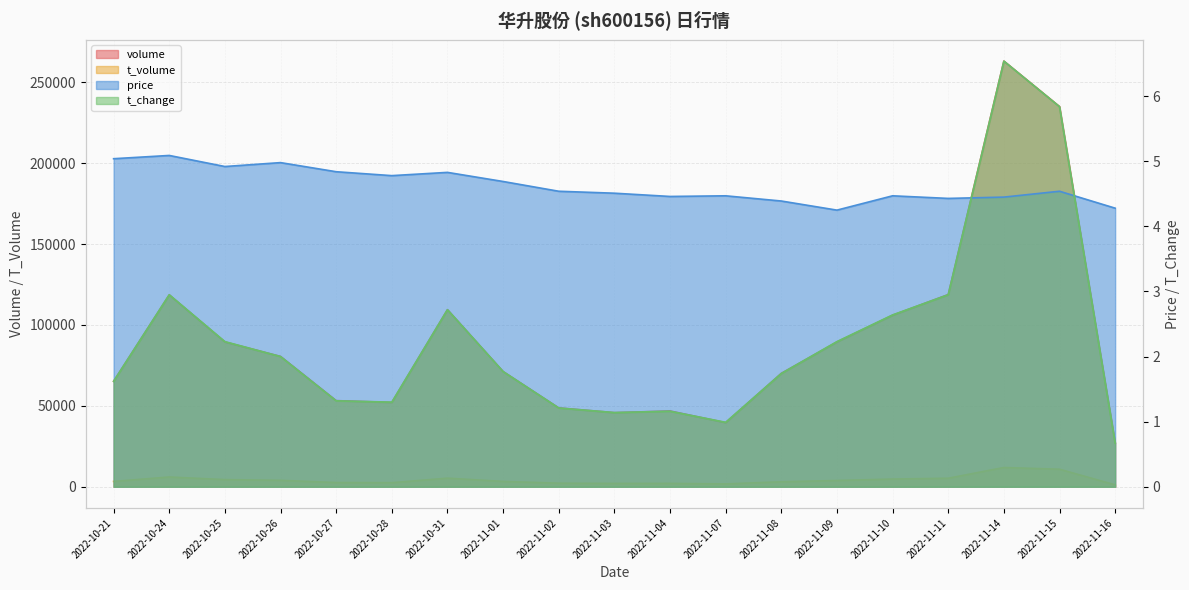

What is the total value across all series at 2022-11-03?

47860.7